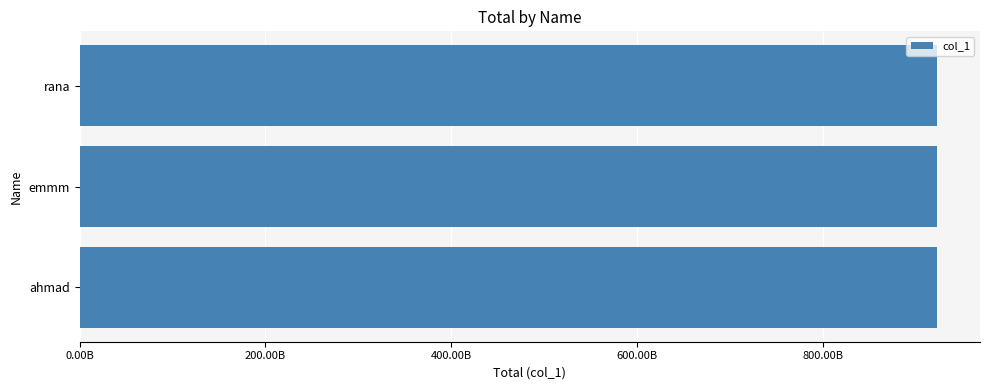

Does the chart contain stacked bars?

No